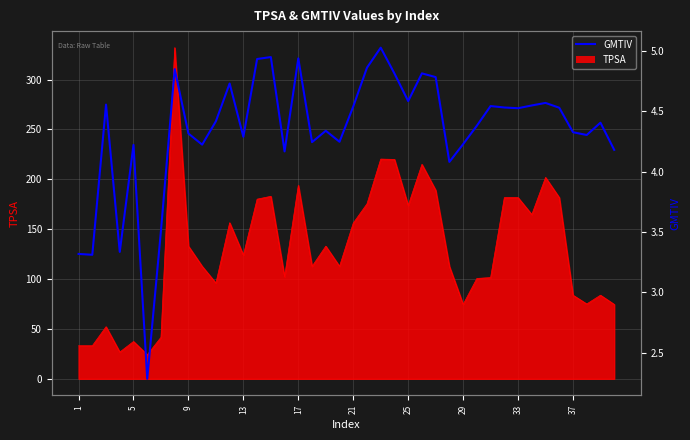

Does the chart have visible grid lines?

Yes